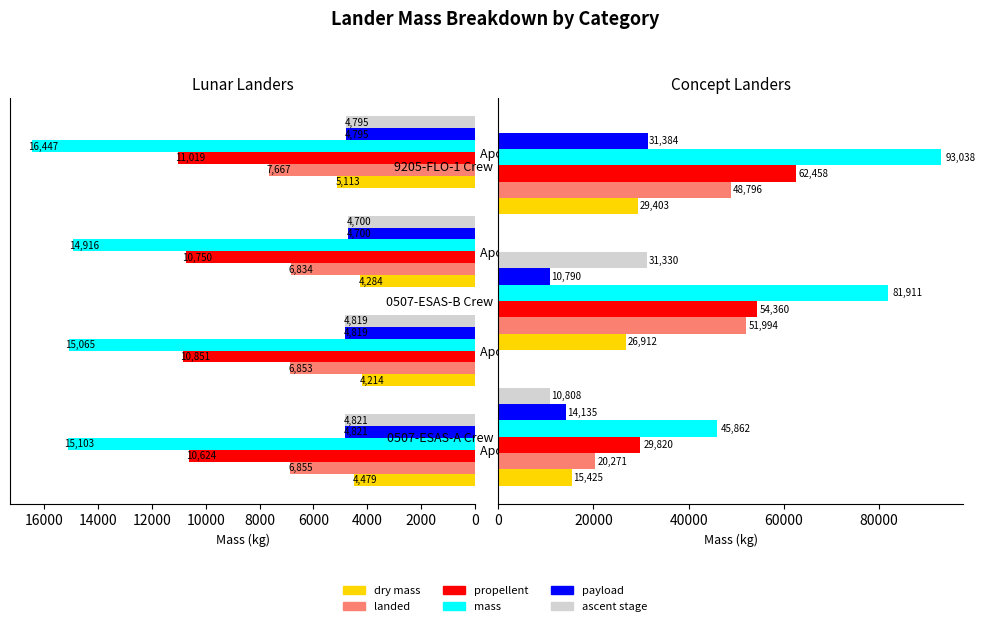

What is the spread (max minus min) of values at 0507-ESAS-A Crew?

35054